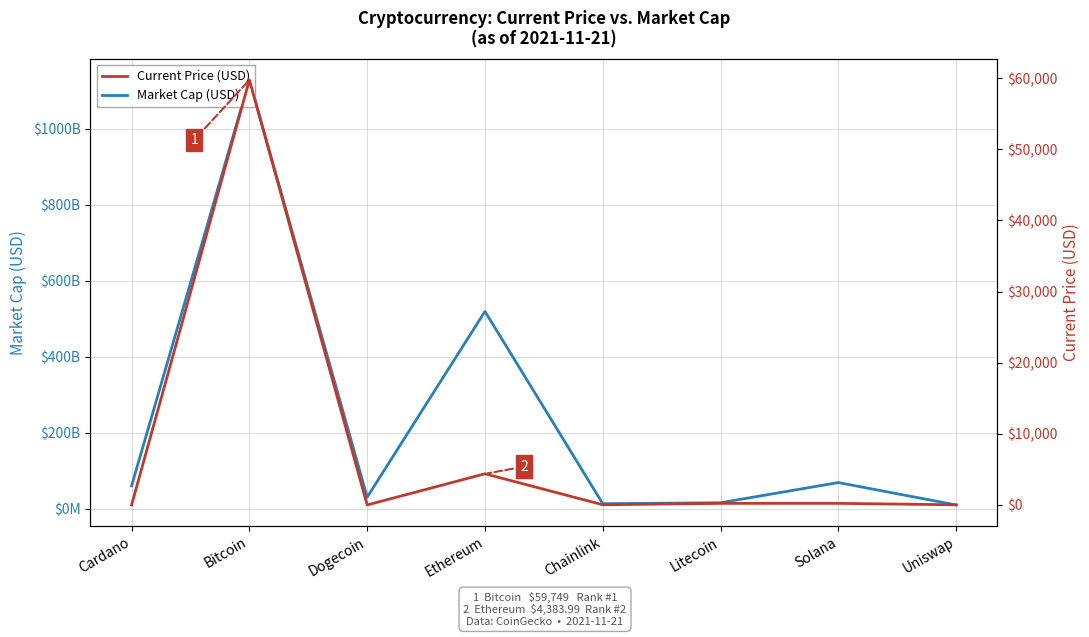

True or false: Current Price (USD) has more than 0 interior local peaks.

True